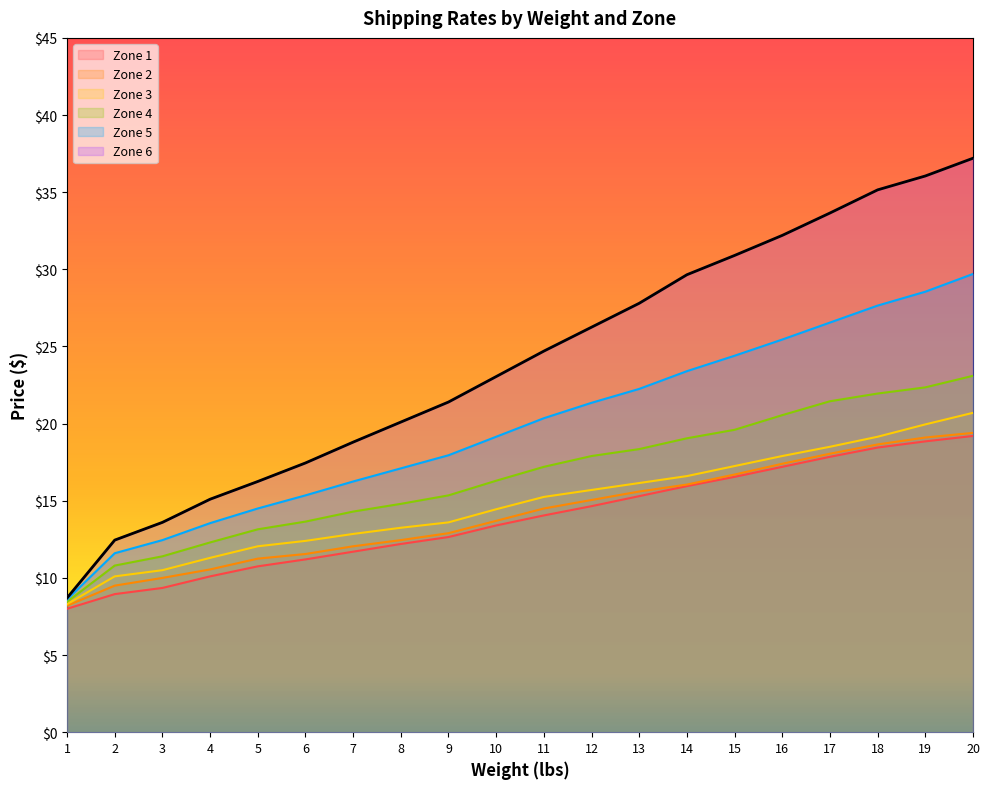

What is the difference between the second highest and second lowest values in the Zone 4 series?

11.6